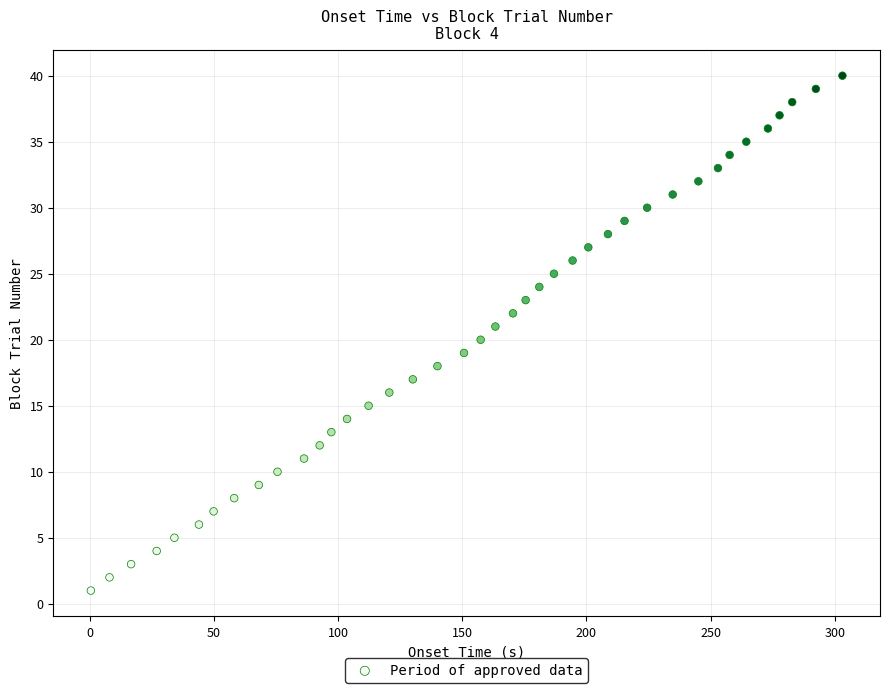

What is the range of Y values (max minus min)?

39